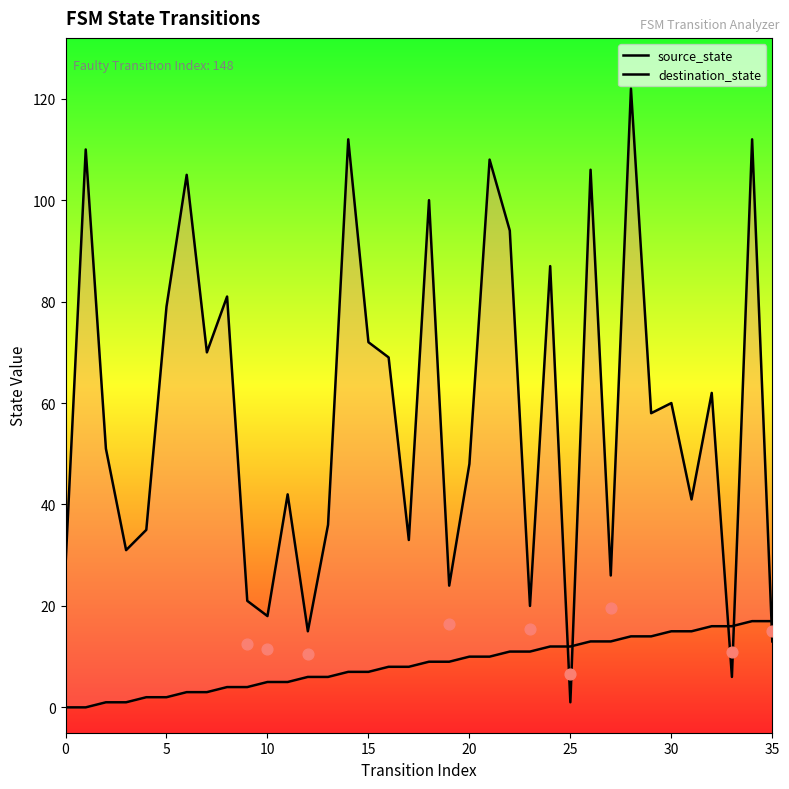

What is the total value across all series at 24?

99